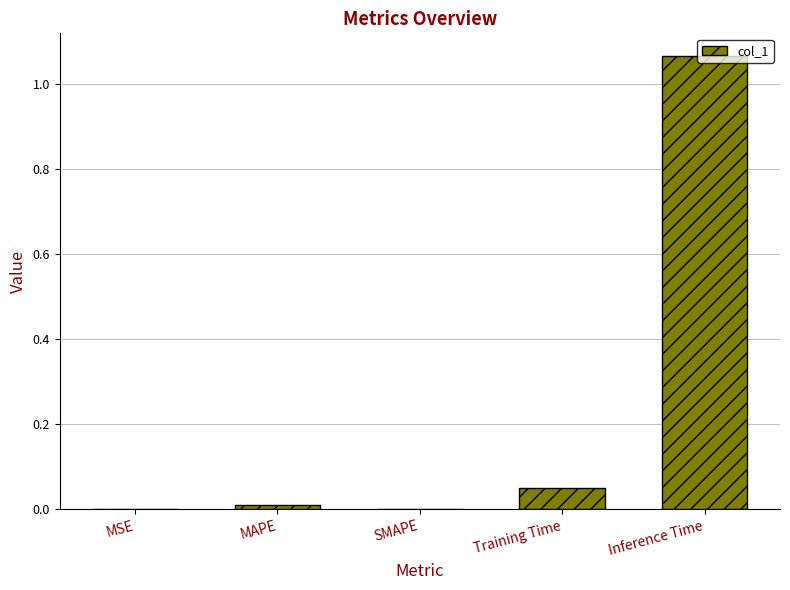

At which category does the chart reach its peak across all series?

Inference Time